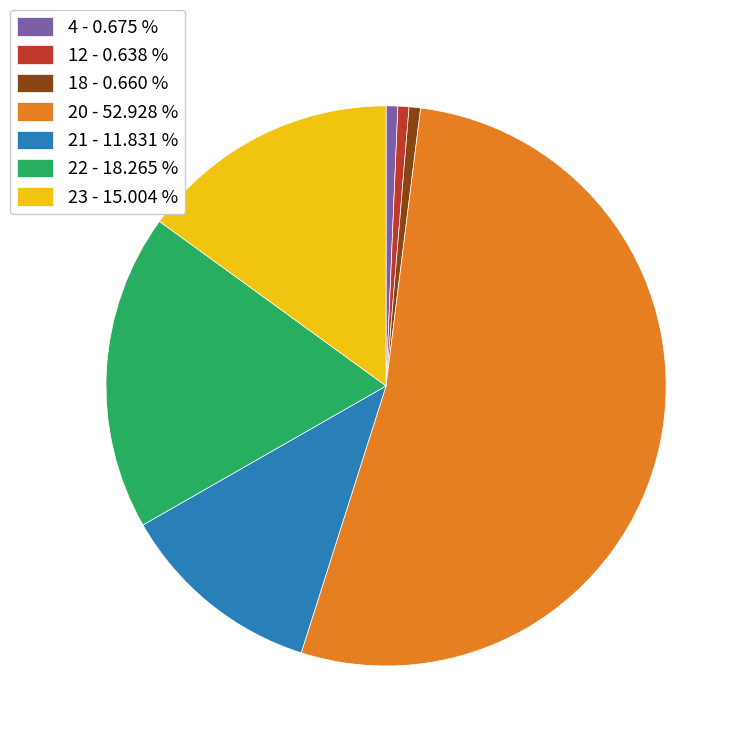

Do 12 - 0.638 % and 21 - 11.831 % together represent more than half of the pie?

No